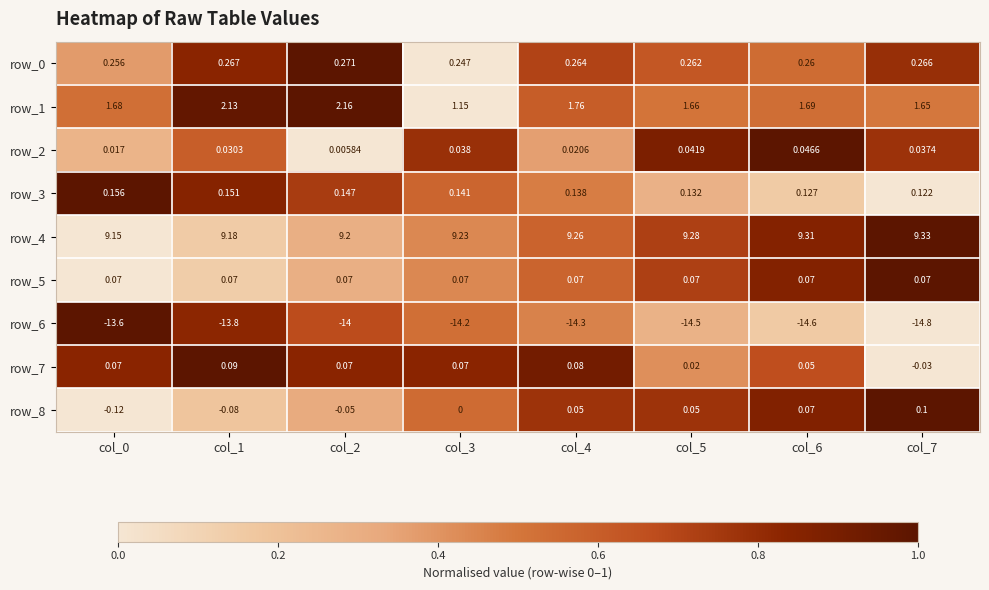

Which series changed the most between col_0 and col_2?

row_1